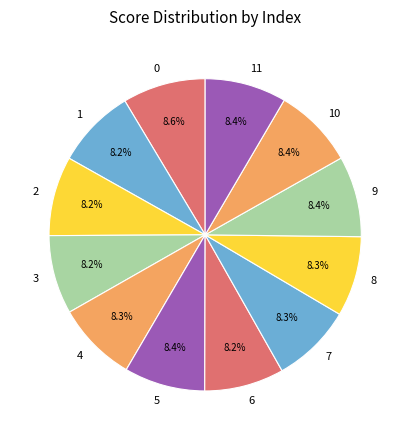

To the nearest percent, what is the average slice percentage?

8%